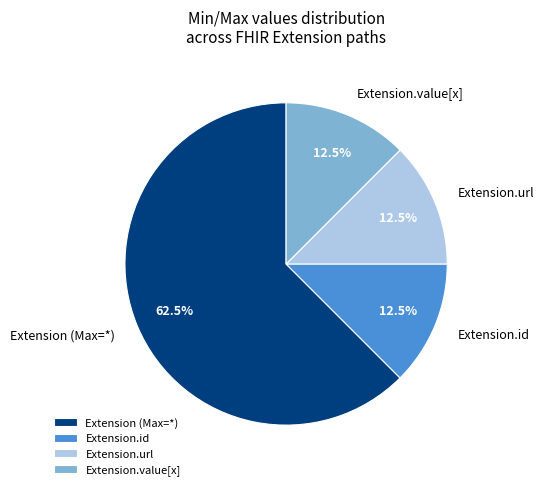

Does any single category account for the majority?

Yes